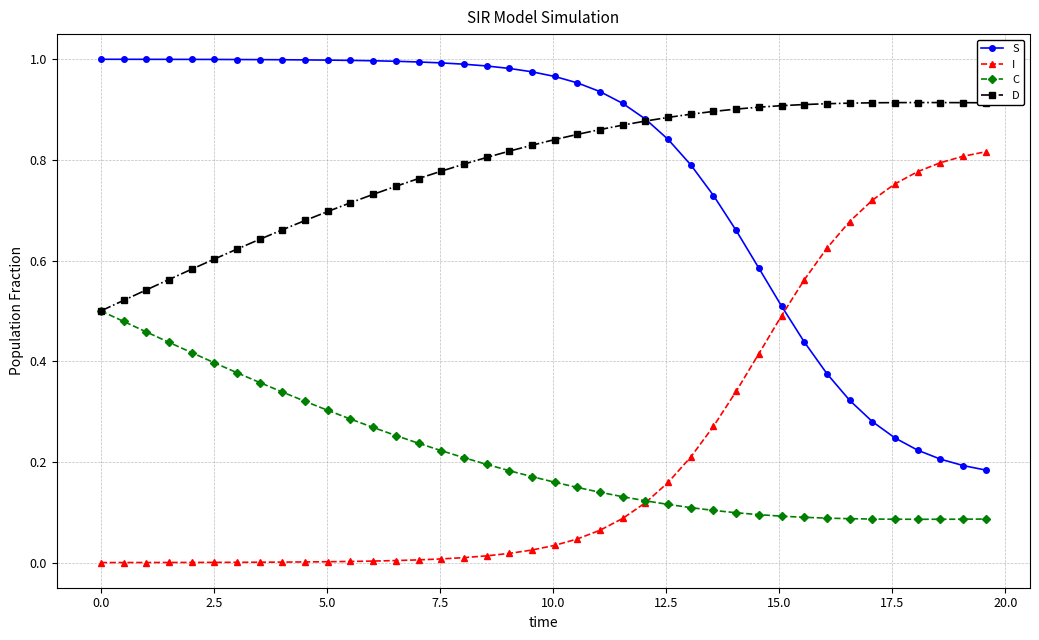

True or false: D has more than 0 interior local peaks.

True